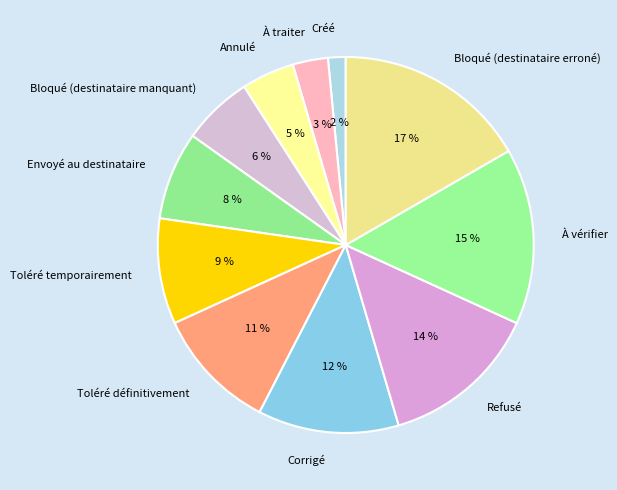

What is the largest slice in the pie chart?

Bloqué (destinataire erroné)